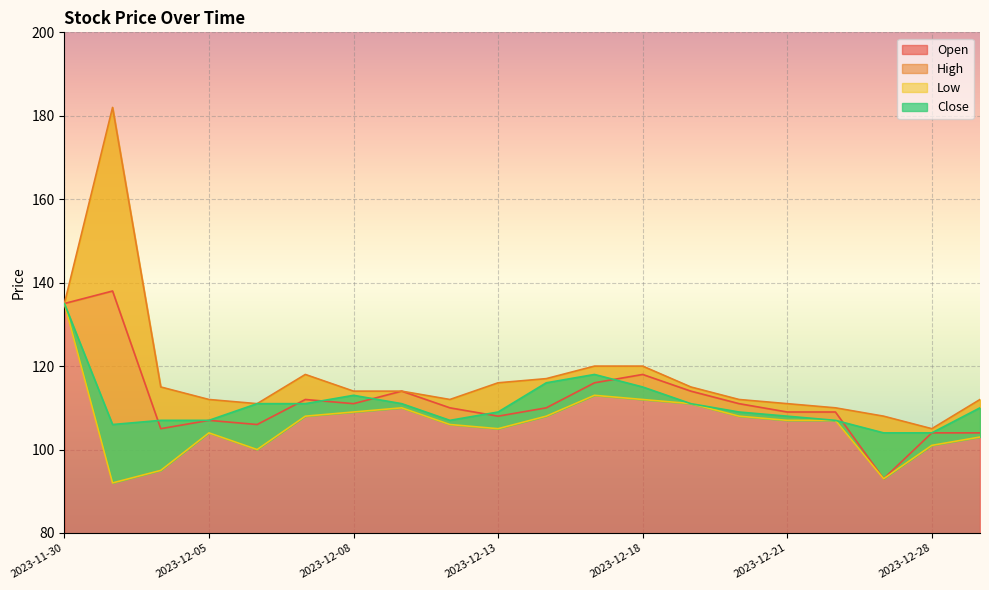

Is it true that Open equals 191 at 2023-12-05?

False